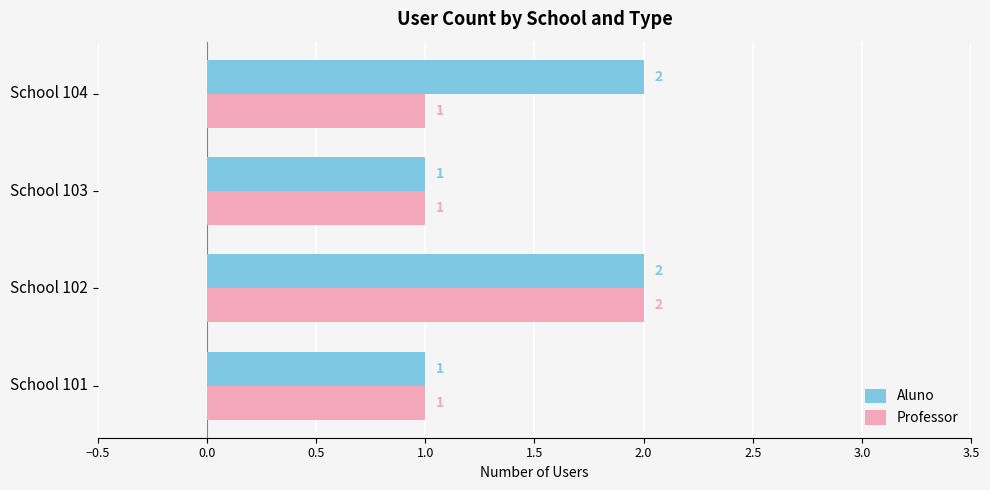

Count the Professor values in the range 1 to 2.

4